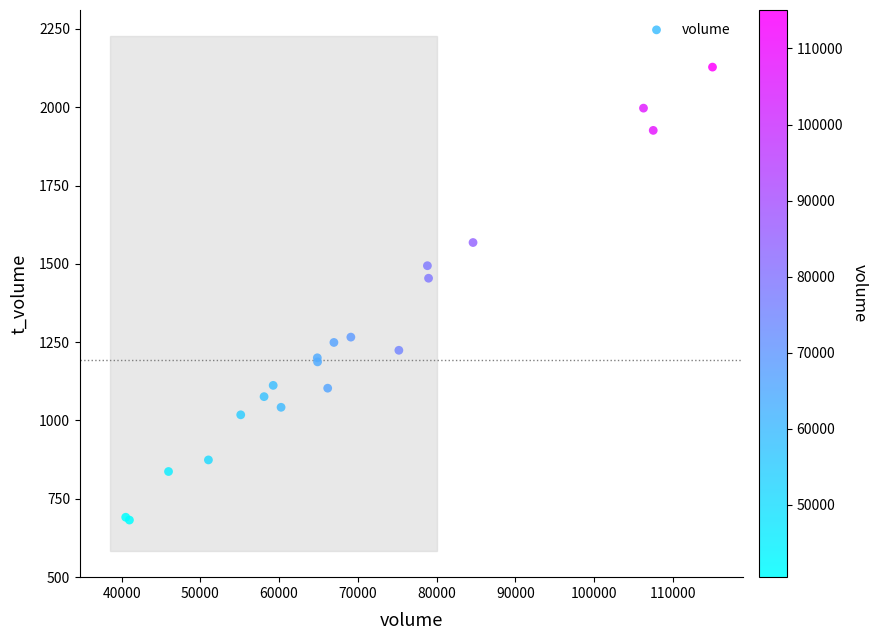

What Y value in the scatter plot is closest to 1405?

1454